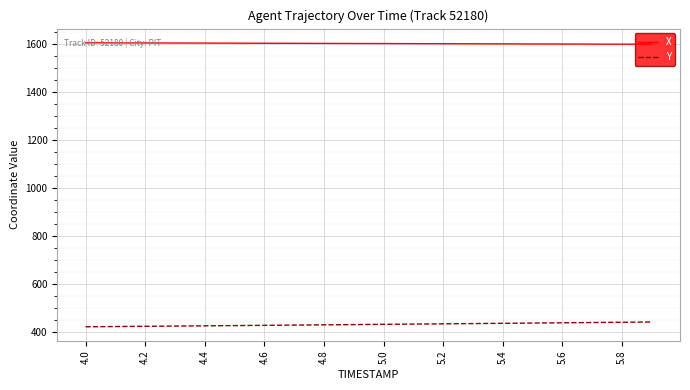

Rank the series by their maximum value, from lowest to highest.

Y, X